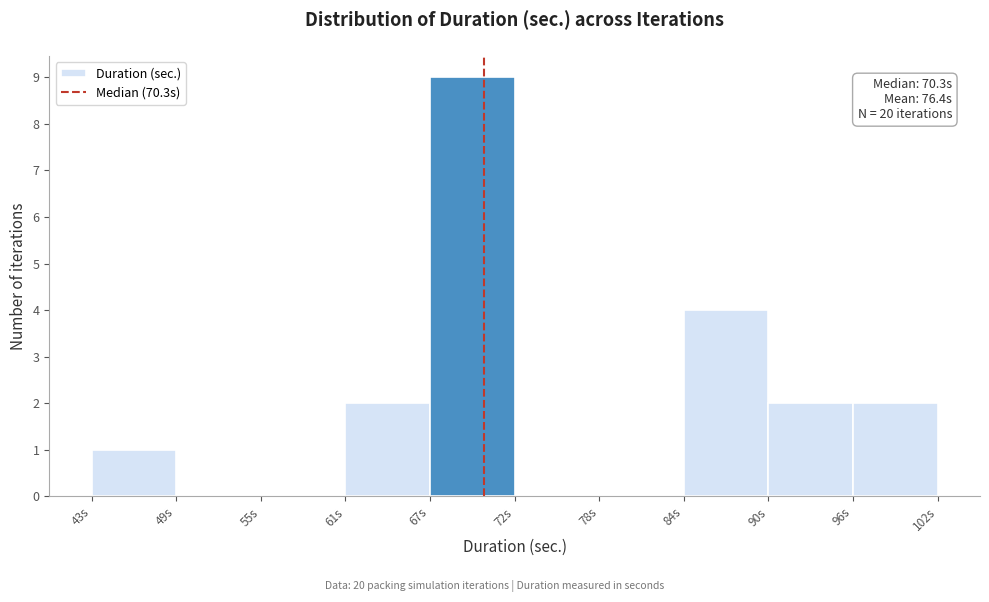

Which range on the x-axis has the tallest bar?

67 to 72